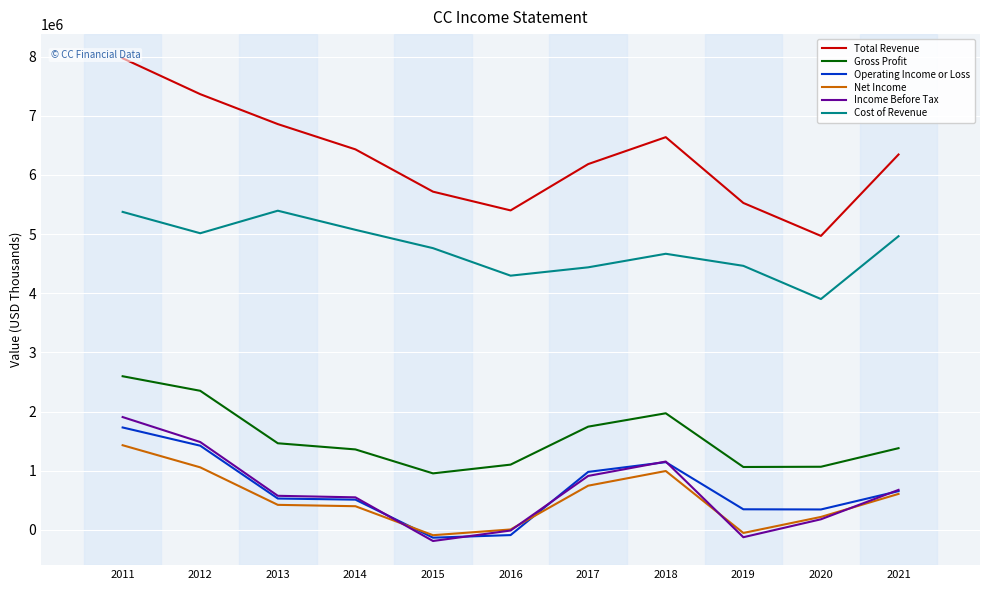

True or false: Operating Income or Loss and Cost of Revenue intersect in this chart.

False